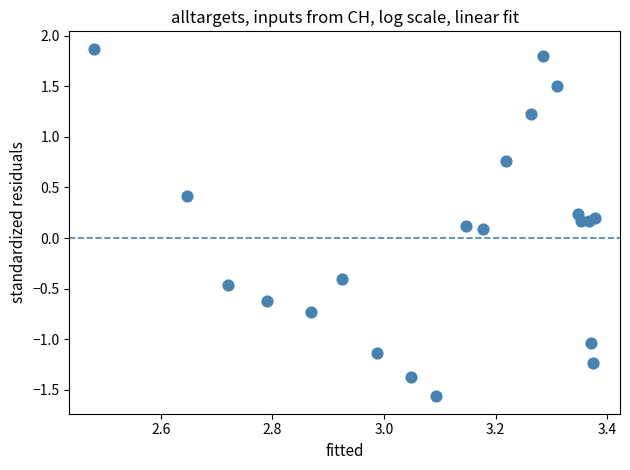

What is the range of Y values (max minus min)?

3.4